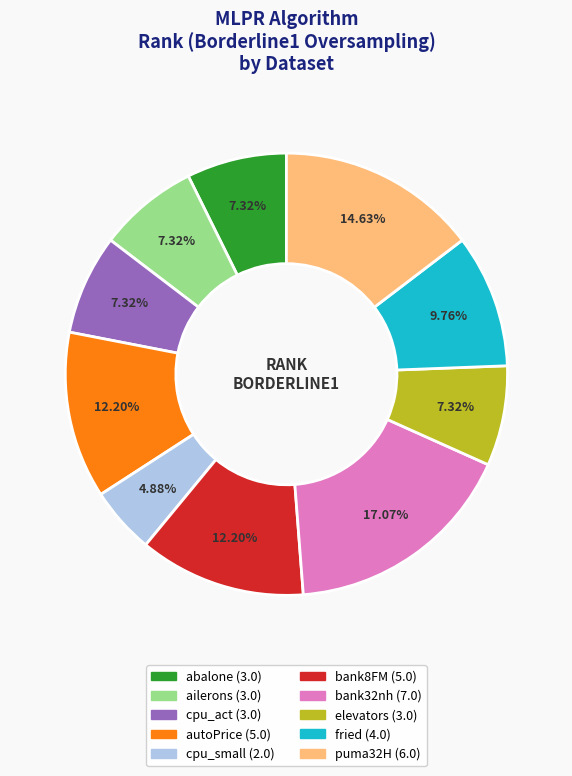

Is puma32H the majority of the pie?

No